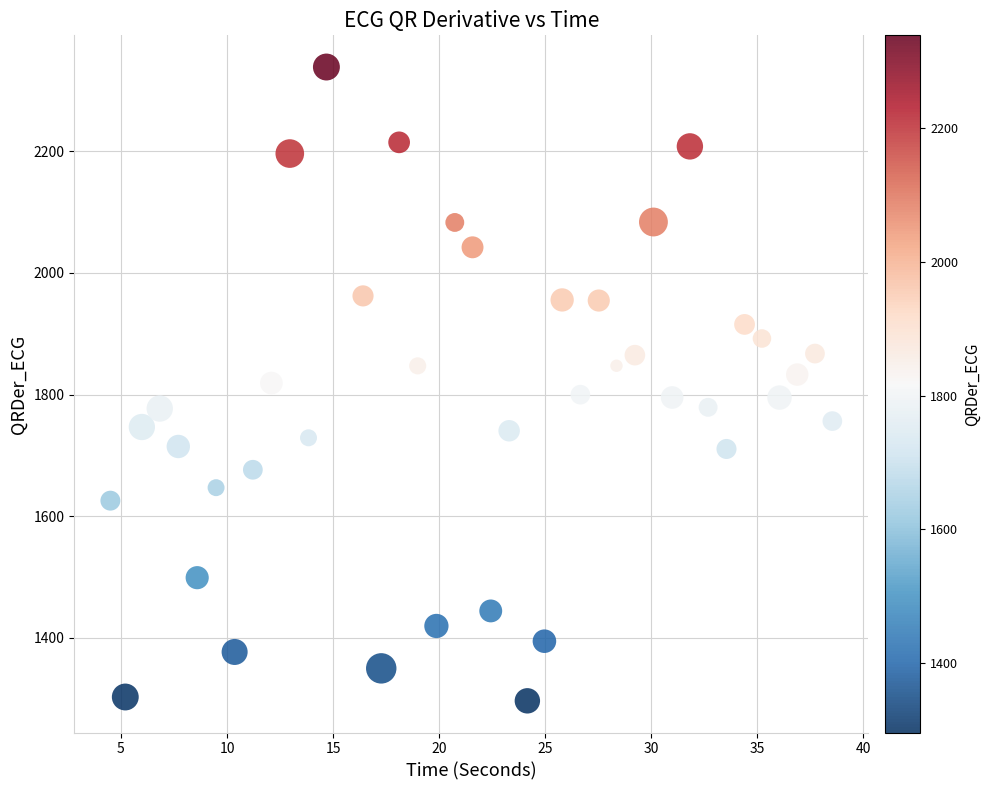

What is the range of Y values (max minus min)?

1041.9